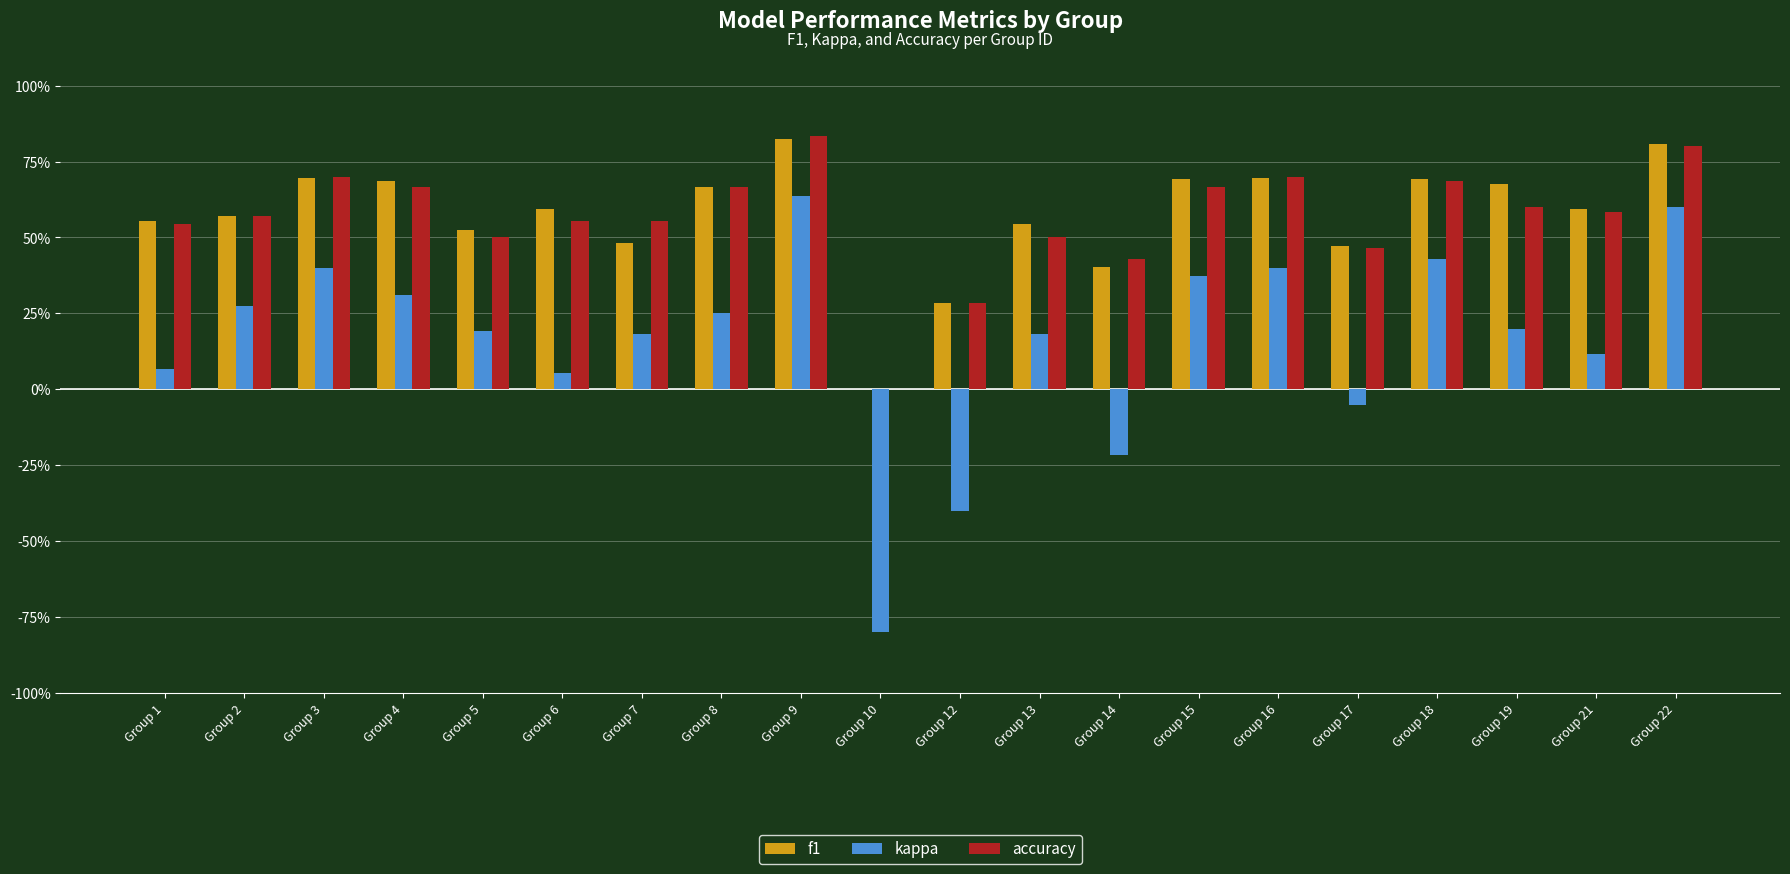

Reading left to right, list all the values displayed in this chart.

f1: 0.6	0.6	0.7	0.7	0.5	0.6	0.5	0.7	0.8	0.0	0.3	0.5	0.4	0.7	0.7	0.5	0.7	0.7	0.6	0.8
kappa: 0.1	0.3	0.4	0.3	0.2	0.1	0.2	0.2	0.6	-0.8	-0.4	0.2	-0.2	0.4	0.4	-0.1	0.4	0.2	0.1	0.6
accuracy: 0.5	0.6	0.7	0.7	0.5	0.6	0.6	0.7	0.8	0.0	0.3	0.5	0.4	0.7	0.7	0.5	0.7	0.6	0.6	0.8